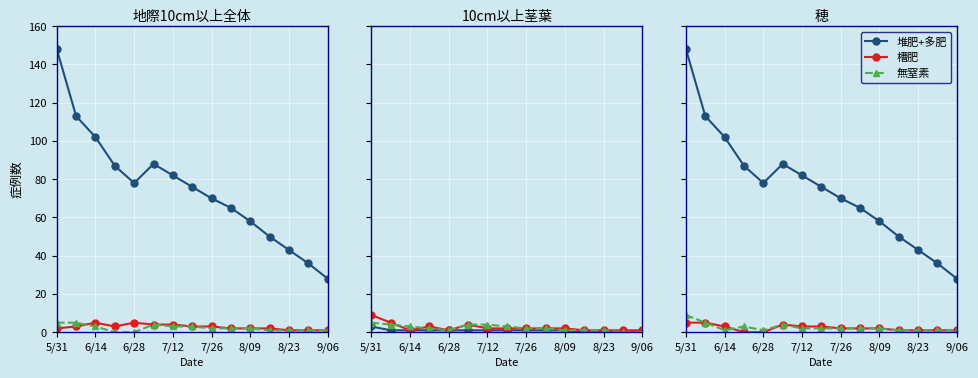

What is the spread (max minus min) of values at 7/26?

69